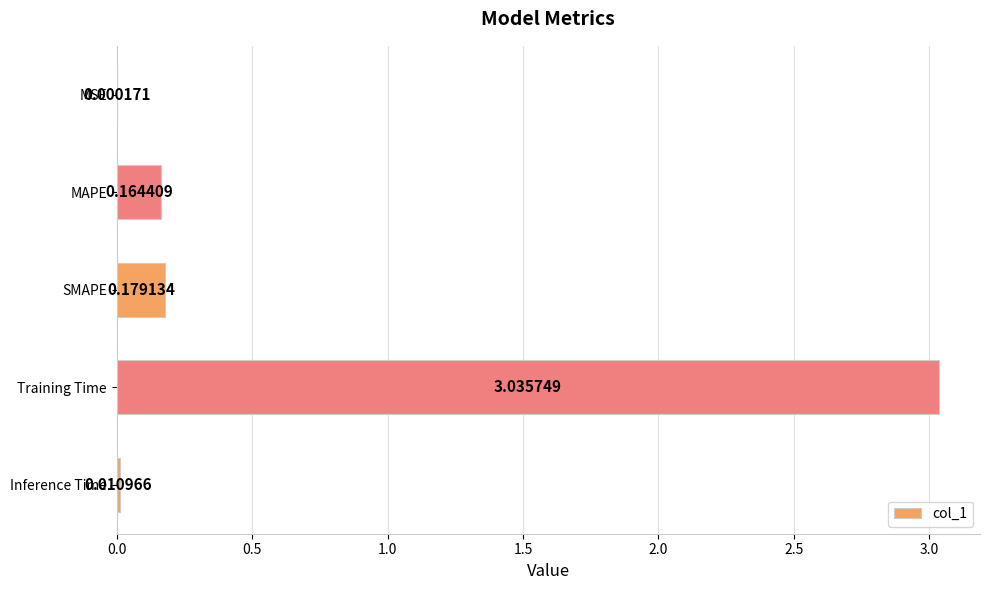

At which label is the value closest to 1?

SMAPE